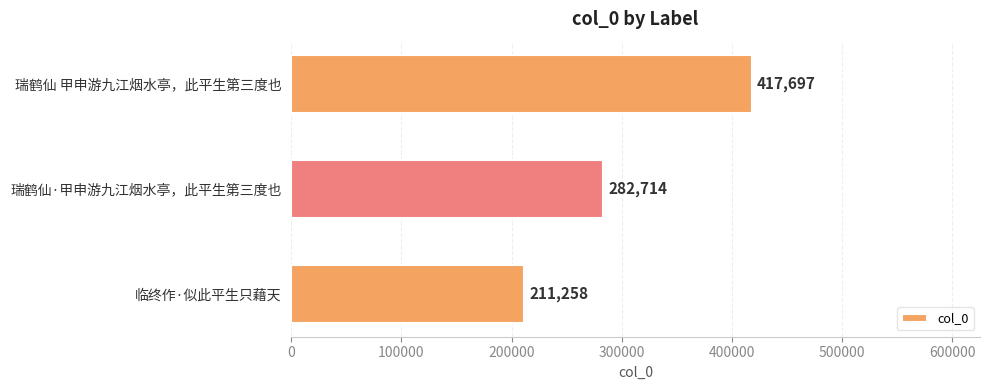

Between 瑞鹤仙·甲申游九江烟水亭，此平生第三度也 and 瑞鹤仙 甲申游九江烟水亭，此平生第三度也, which is larger?

瑞鹤仙 甲申游九江烟水亭，此平生第三度也